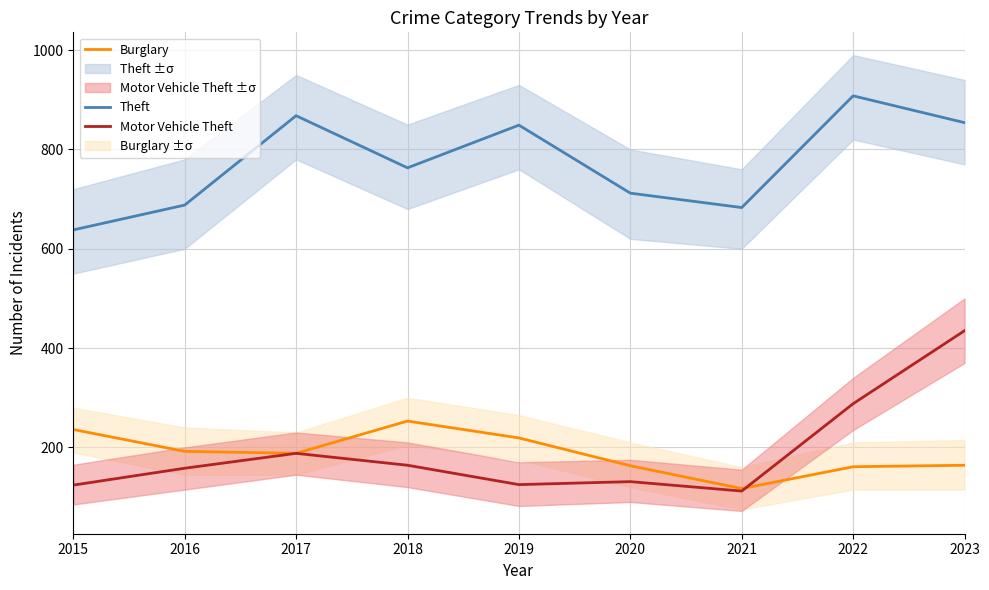

Which series has the largest total across all categories?

Theft